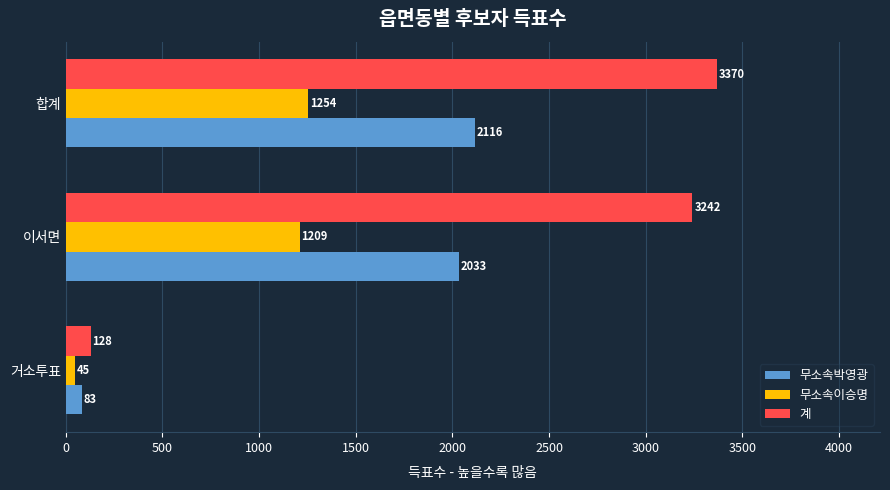

Which series changed the most between 이서면 and 합계?

계